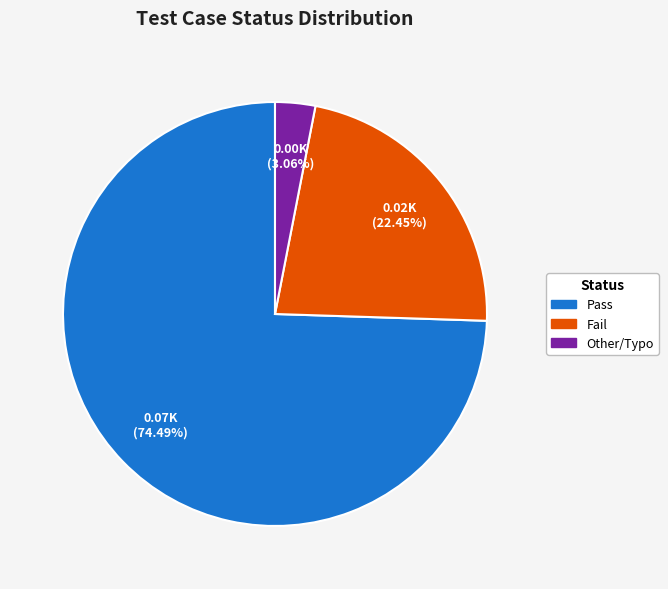

How many slices are in this pie chart?

3